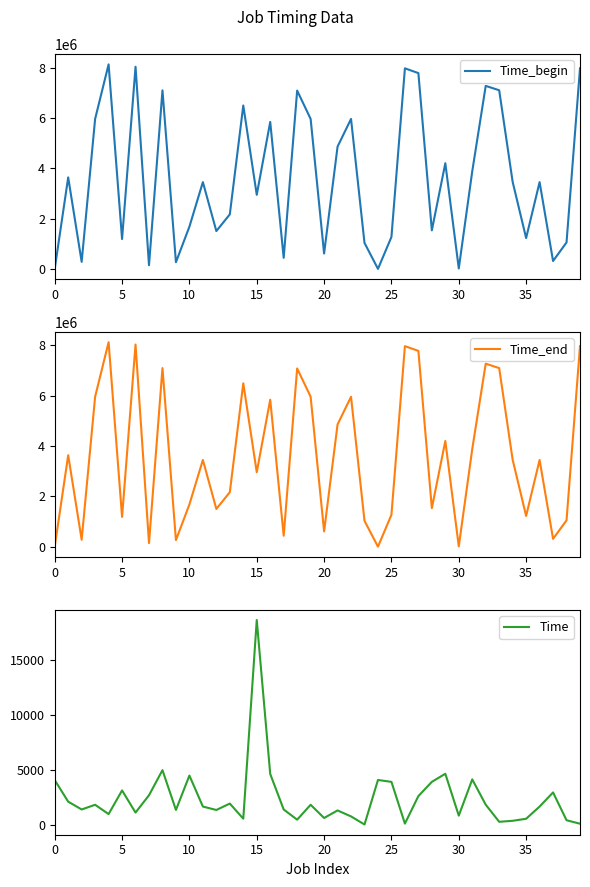

True or false: Time and Time_end cross at least once.

False